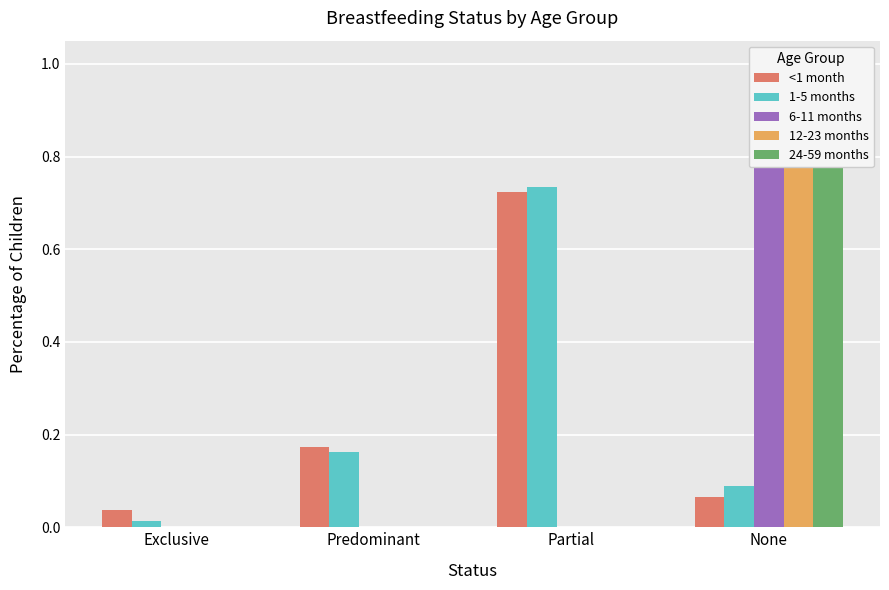

List the series in order of their peak value, highest first.

6-11 months, 12-23 months, 24-59 months, 1-5 months, <1 month